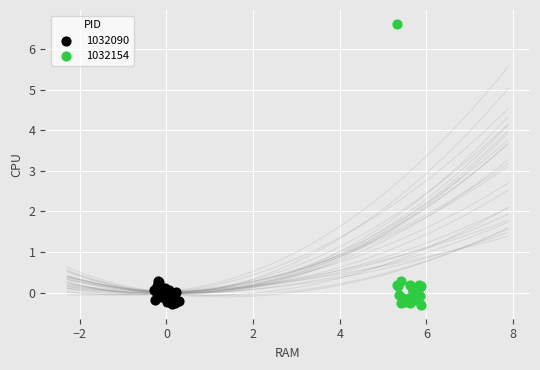

What are all the series names shown in the legend?

1032090, 1032154